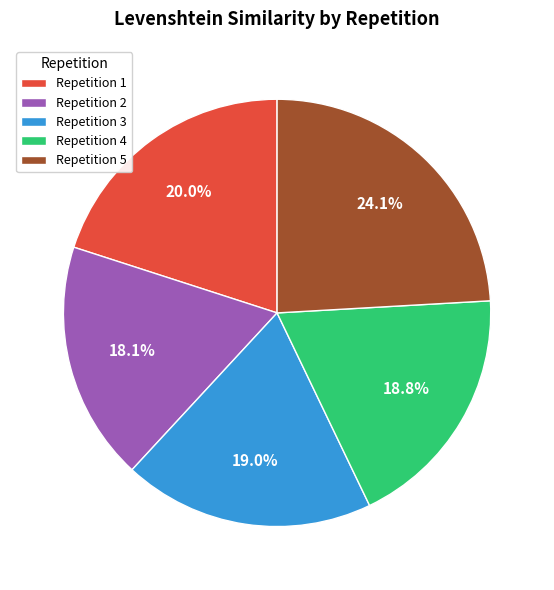

To the nearest percent, what is the average slice percentage?

20%